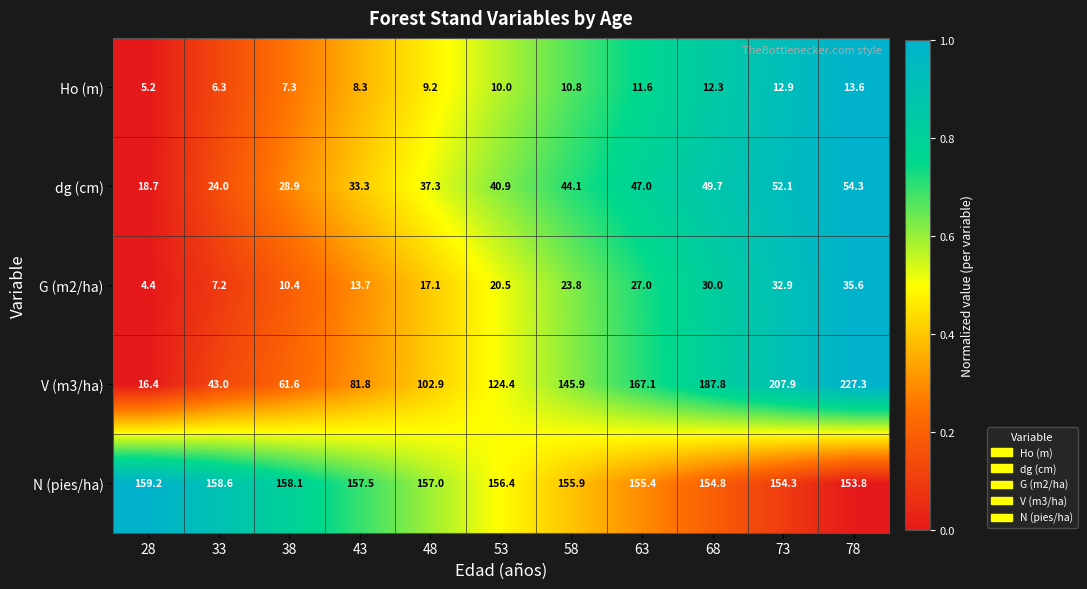

Rank the series at 33 from highest to lowest value.

N (pies/ha), V (m3/ha), dg (cm), G (m2/ha), Ho (m)